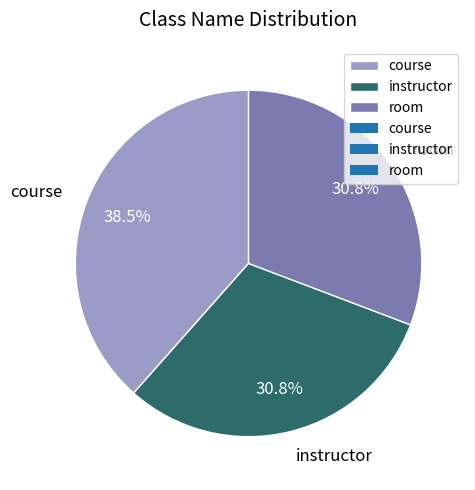

The instructor slice represents 31% of the pie. True or false?

True